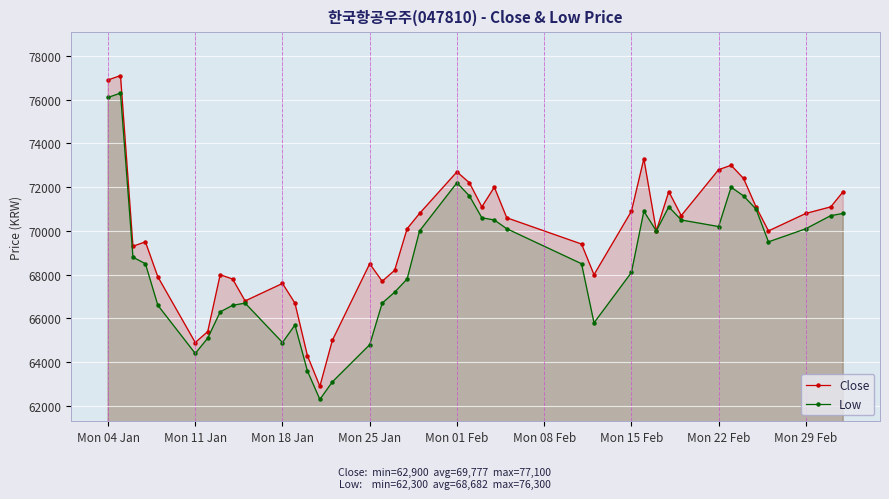

What is the difference between the highest and lowest values at Mon 11 Jan?

500